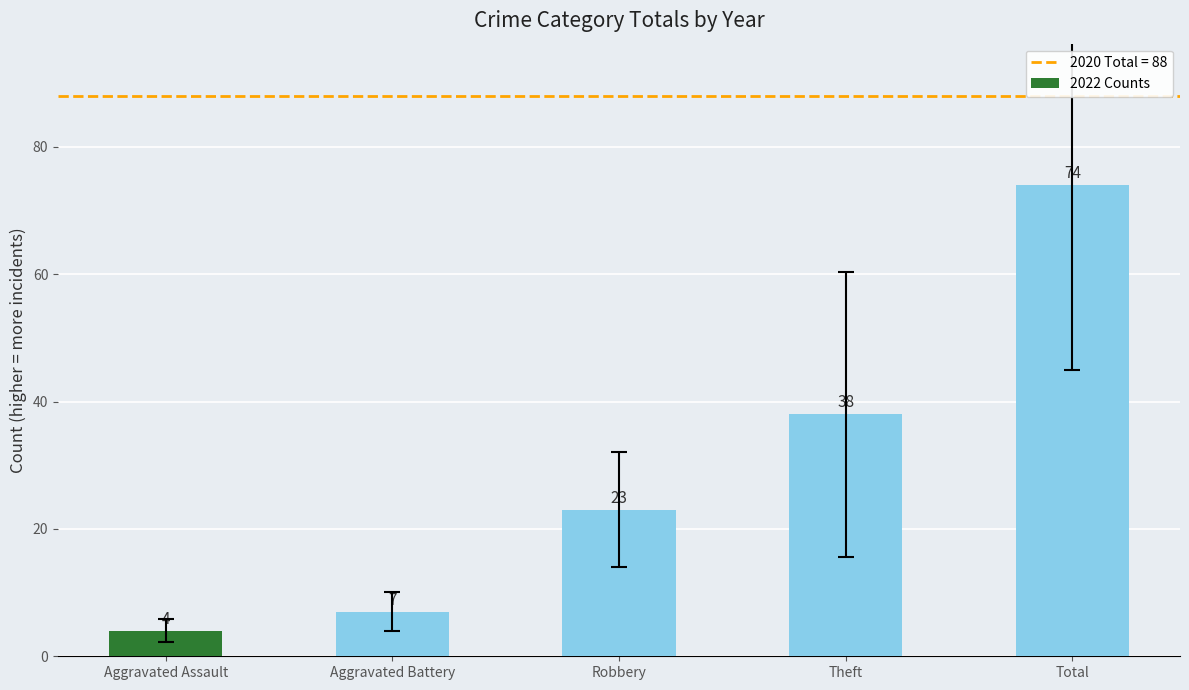

What is the greatest value displayed?

74